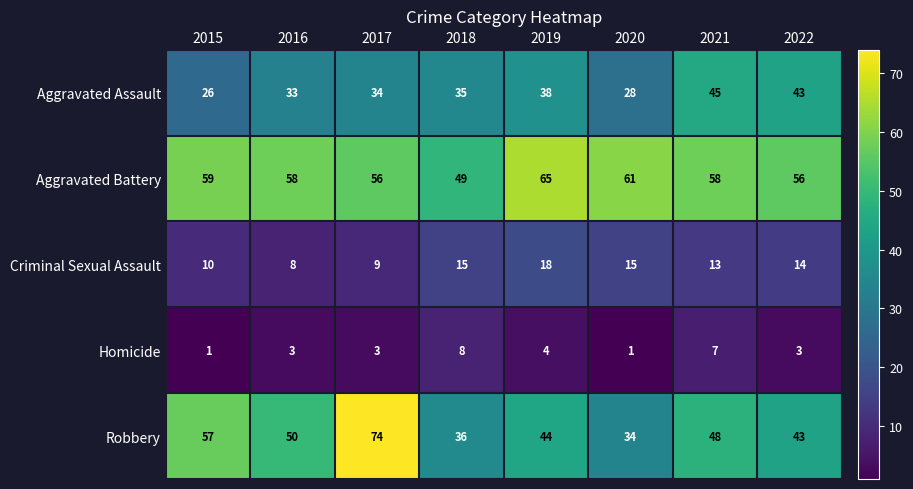

How many categories are shown in the chart?

8